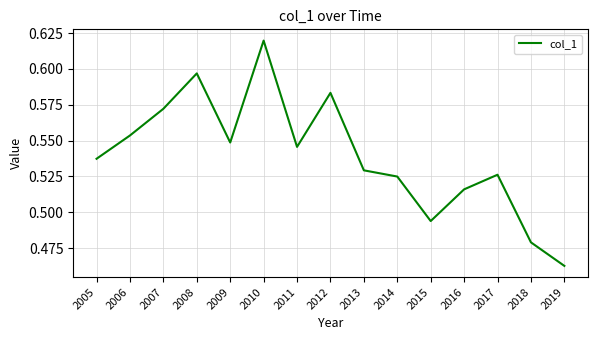

Is it true that the value at 2018 is 0.3?

False